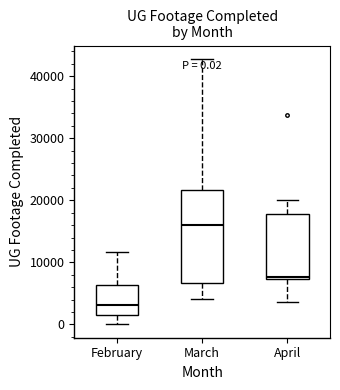

Which box is the tallest, from its lower edge to its upper edge?

March